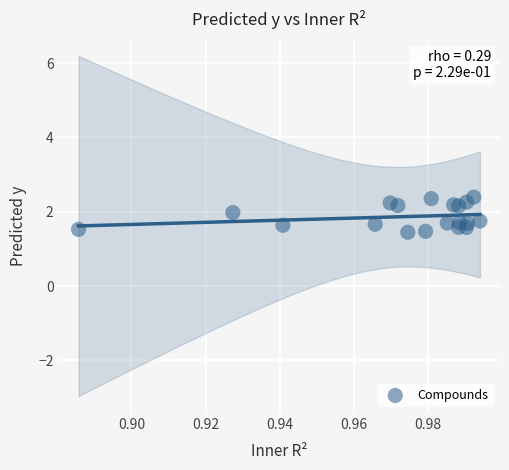

What is the range of Y values (max minus min)?

0.9